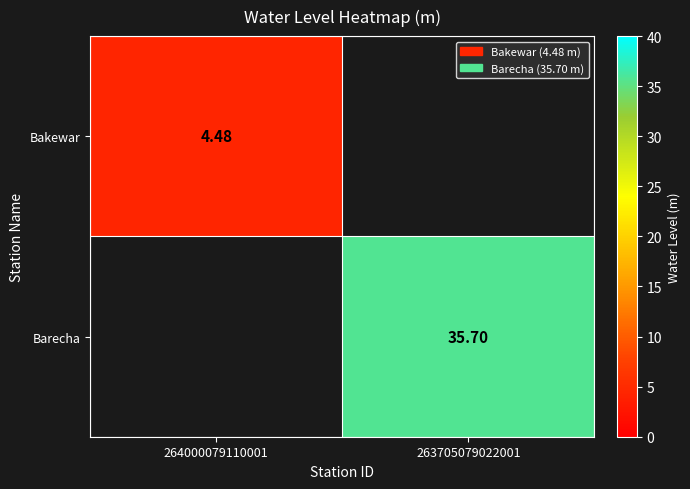

The value of Barecha at 263705079022001 is 35.7. True or false?

True